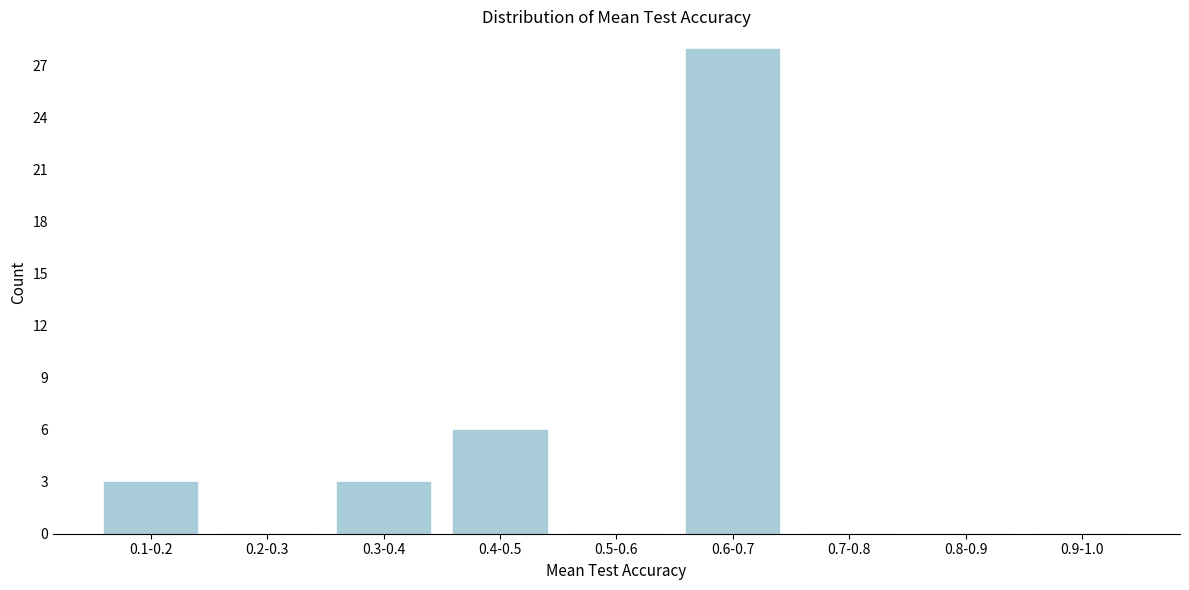

Reading right to left, transcribe all the data shown in this chart.

0.9-1.0=0	0.8-0.9=0	0.7-0.8=0	0.6-0.7=28	0.5-0.6=0	0.4-0.5=6	0.3-0.4=3	0.2-0.3=0	0.1-0.2=3